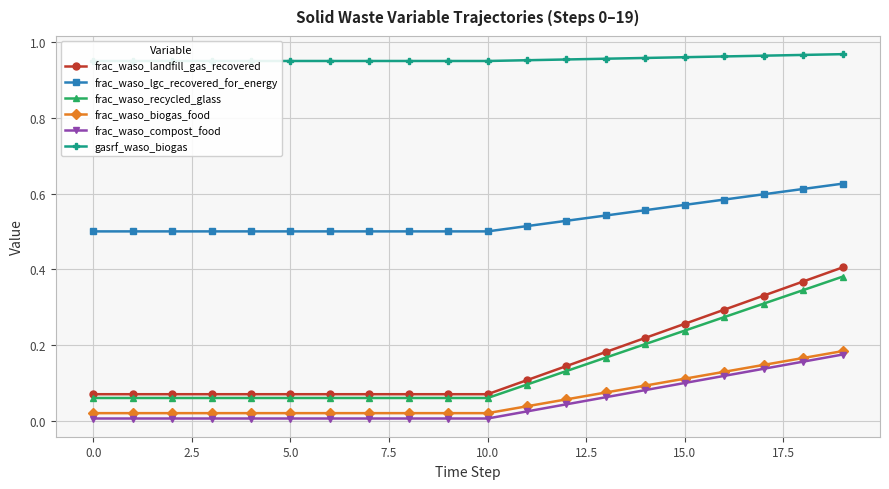

Is this an area chart (filled region under the line)?

No